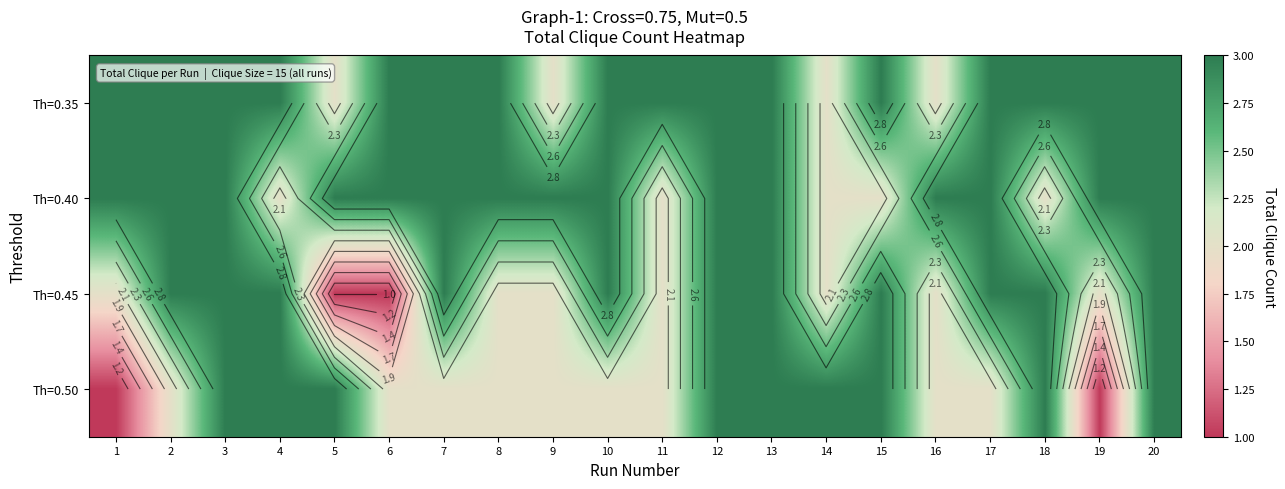

At which category is the sum across all series the highest?

3